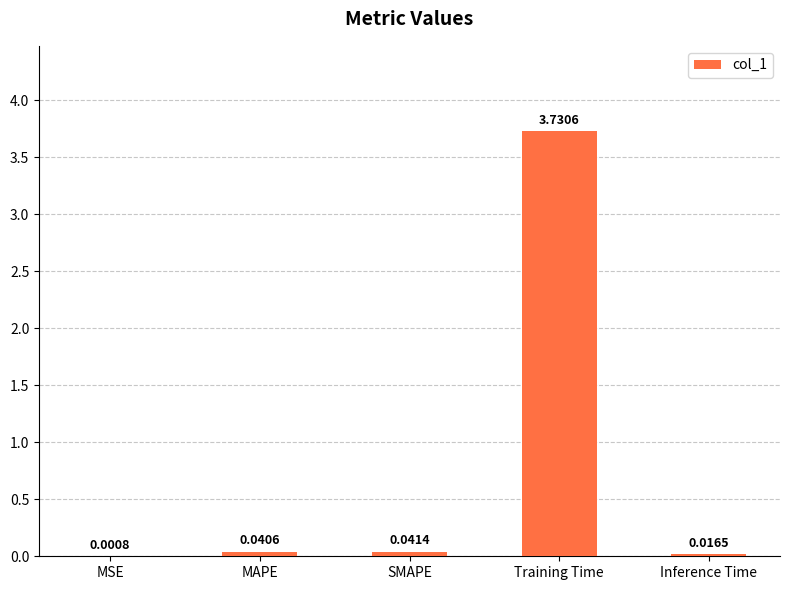

At which category does the chart reach its peak across all series?

Training Time